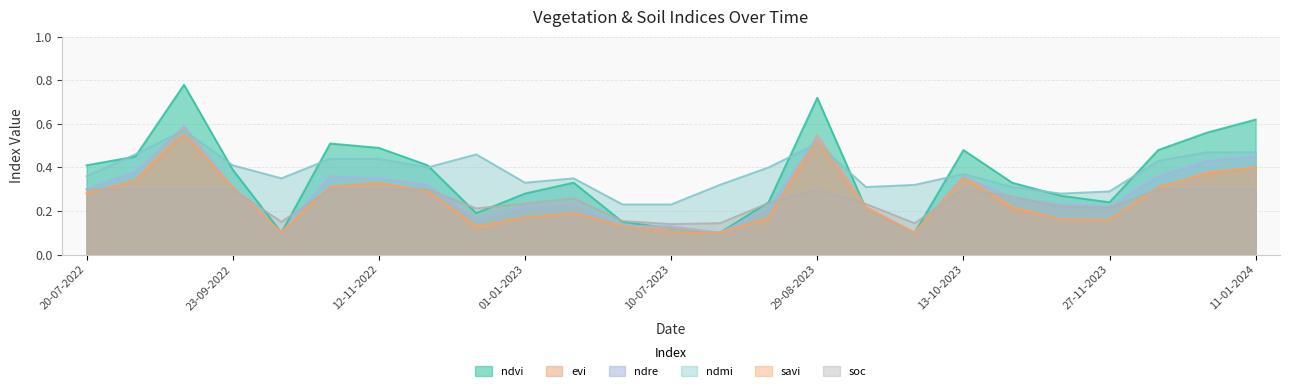

Where is ndmi nearest to the value 0?

20-06-2023